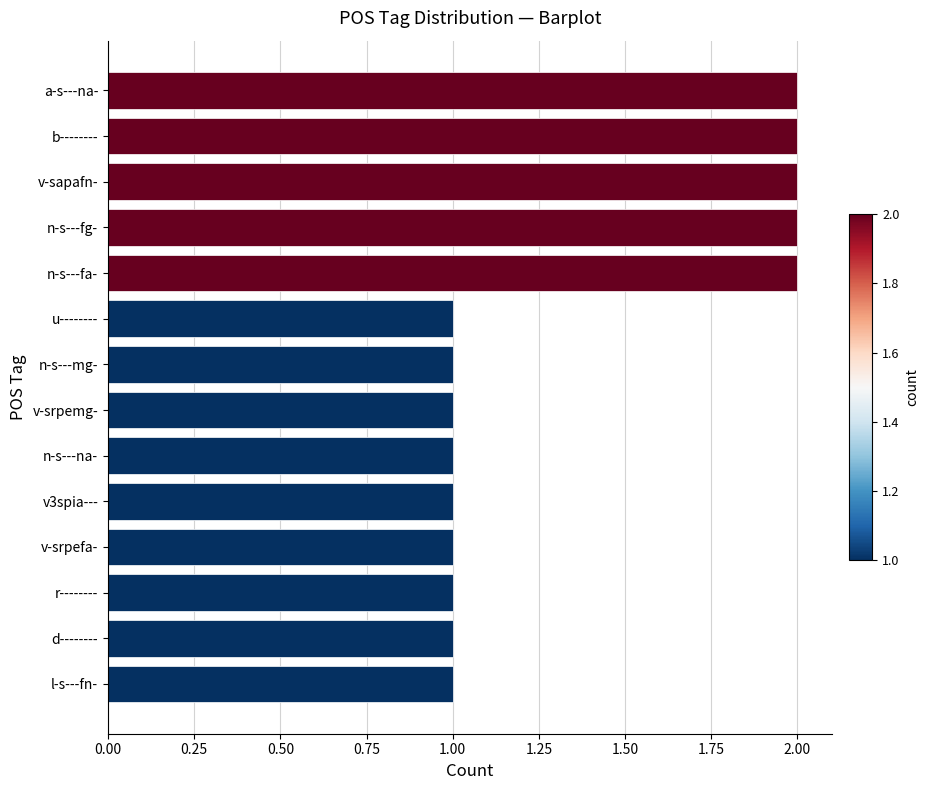

True or false: the data shows 1 at n-s---fa-.

False